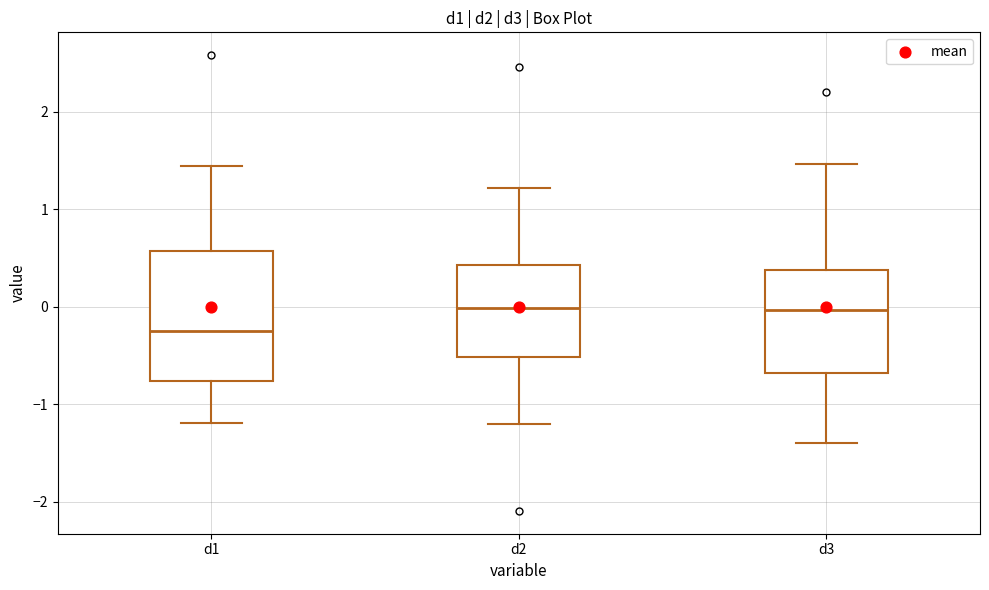

Reading left to right, transcribe this box plot: for each box, give where its median line is, the range the box spans, and where its two whiskers end, as read against the y-axis. The values are not printed on the chart, so give them approximately, as read against the axis.

d1: median -0.2, box -0.8 to 0.6, whiskers -1.2 to 1.4
d2: median 0.0, box -0.5 to 0.4, whiskers -1.2 to 1.2
d3: median 0.0, box -0.7 to 0.4, whiskers -1.4 to 1.5